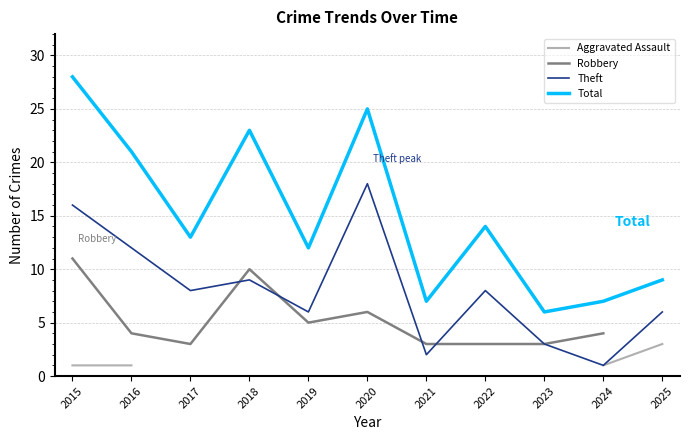

True or false: Theft has a value of 3.9 at 2022.

False